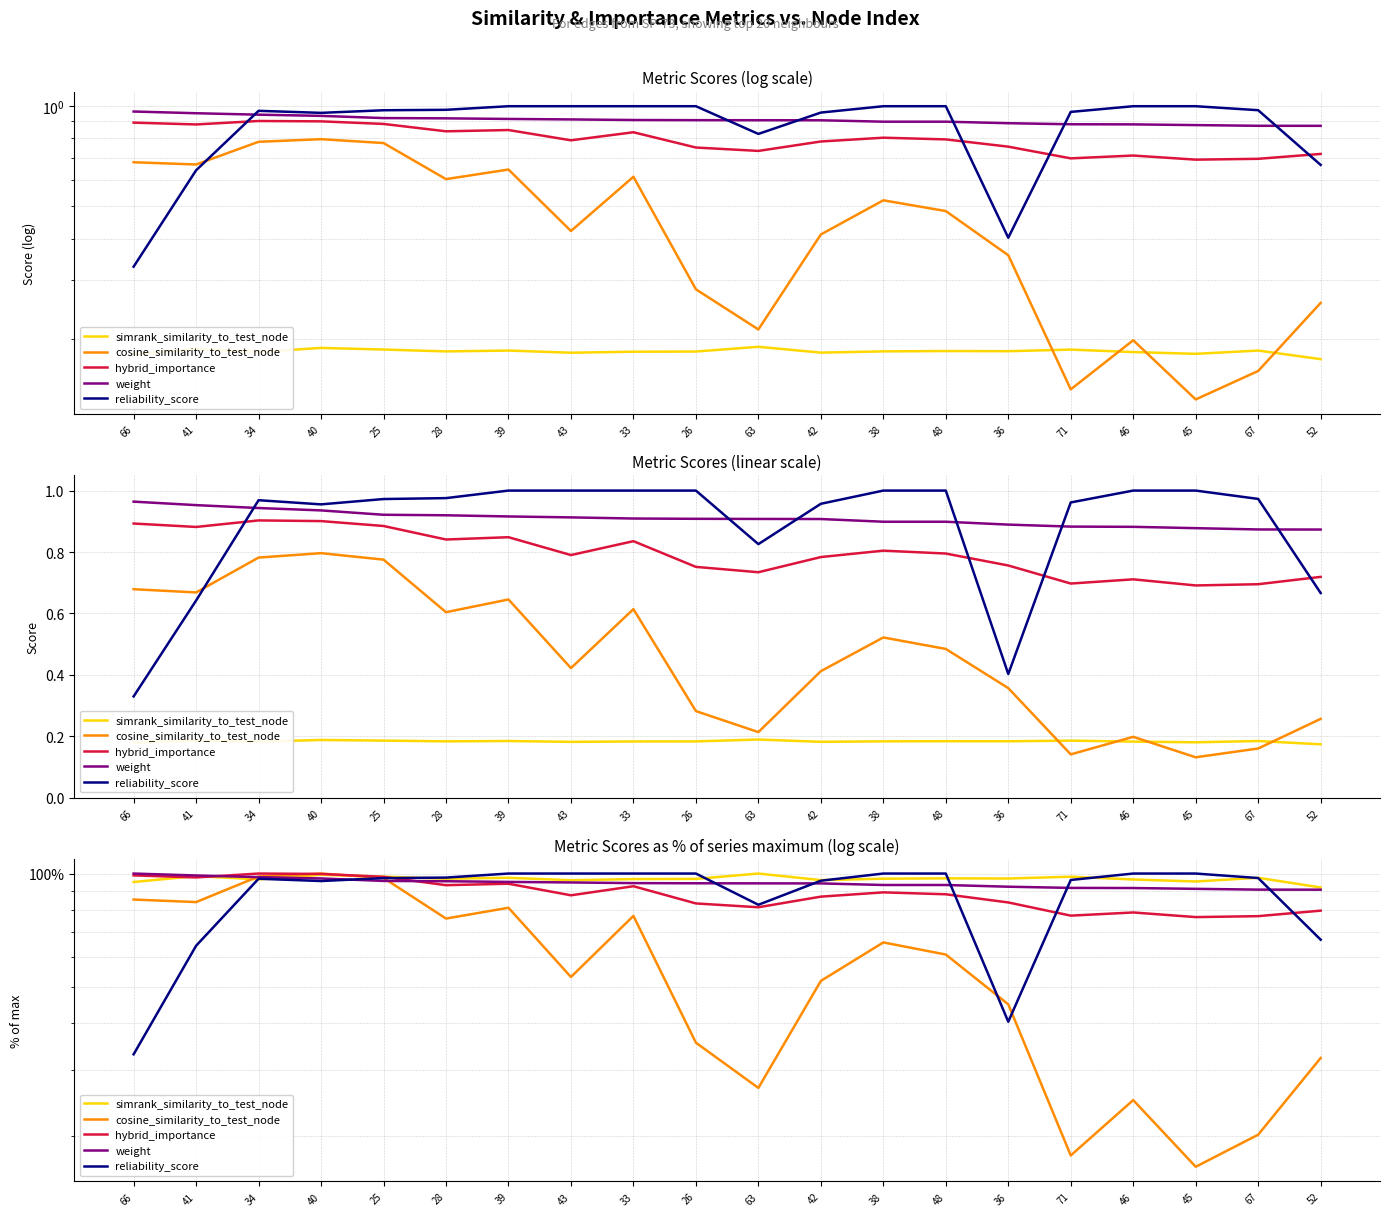

Is the value of hybrid_importance at 41 greater than the value of cosine_similarity_to_test_node at 39?

Yes